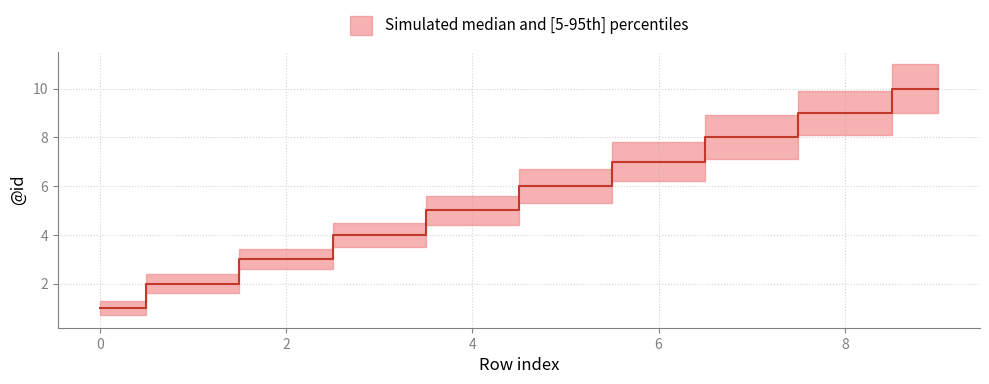

What is the average value?

6